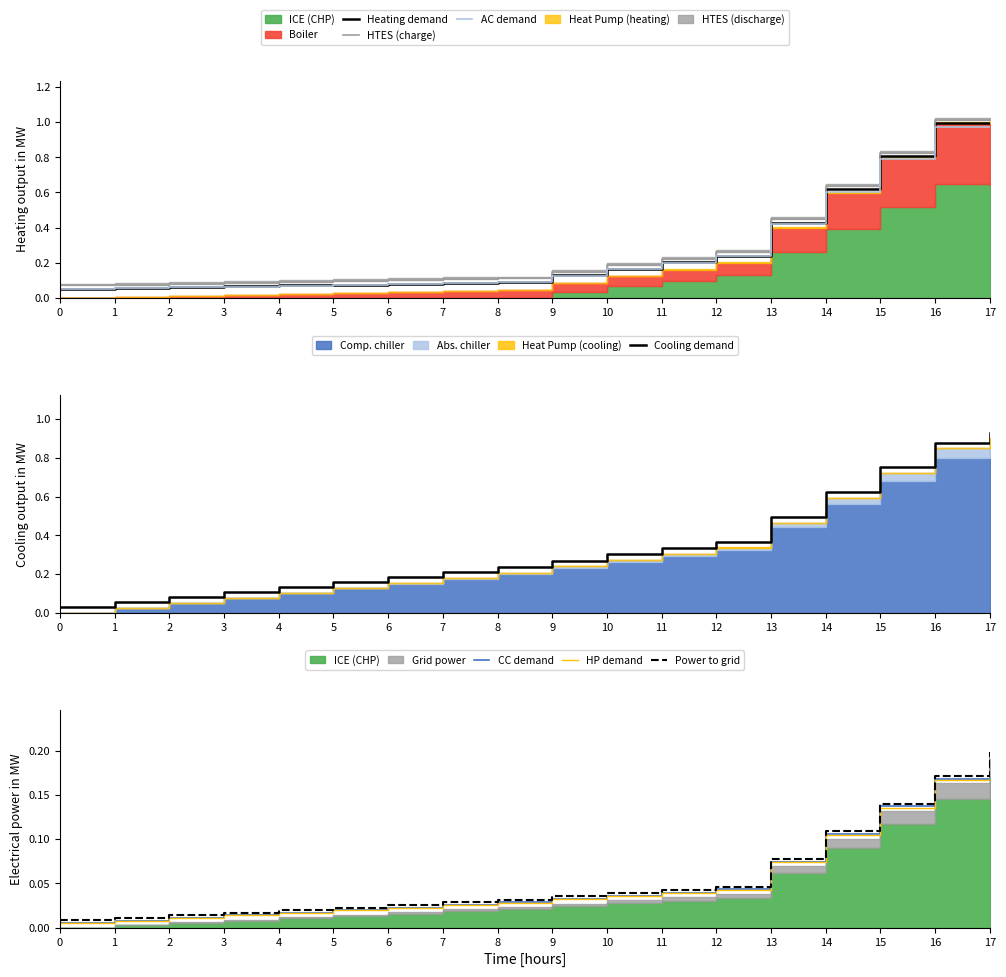

The Heating demand series shows 0.2 at 11. True or false?

True